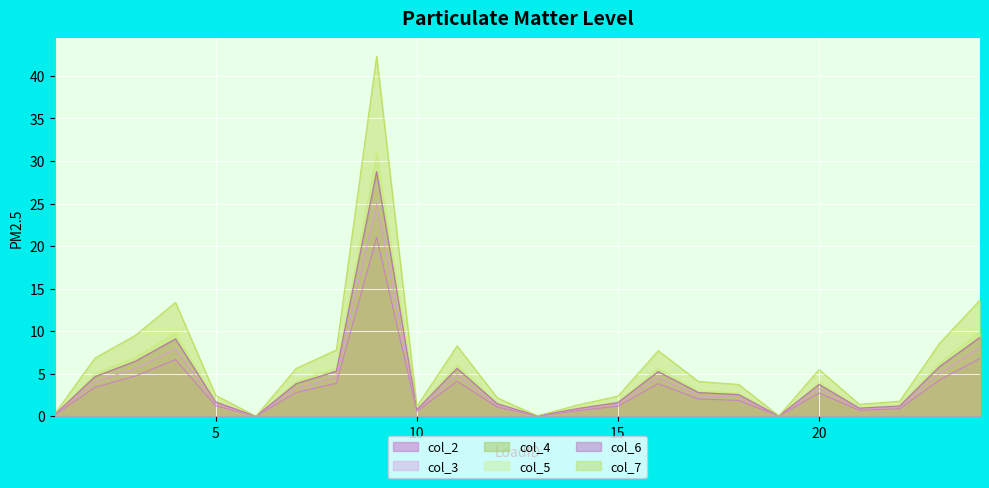

What is the total value across all series at 16?

32.2